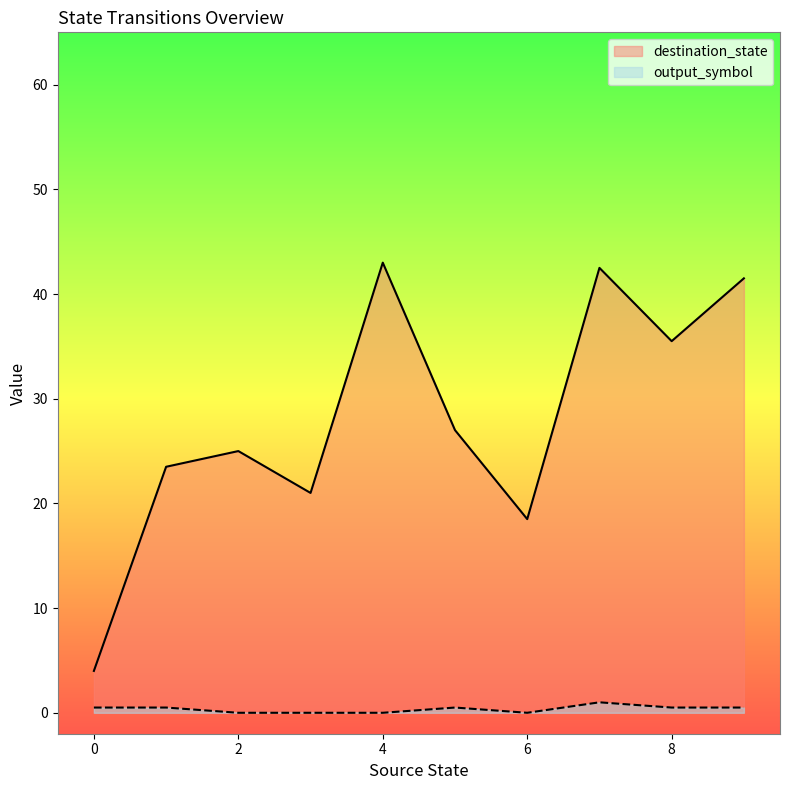

True or false: output_symbol and destination_state cross at least once.

False